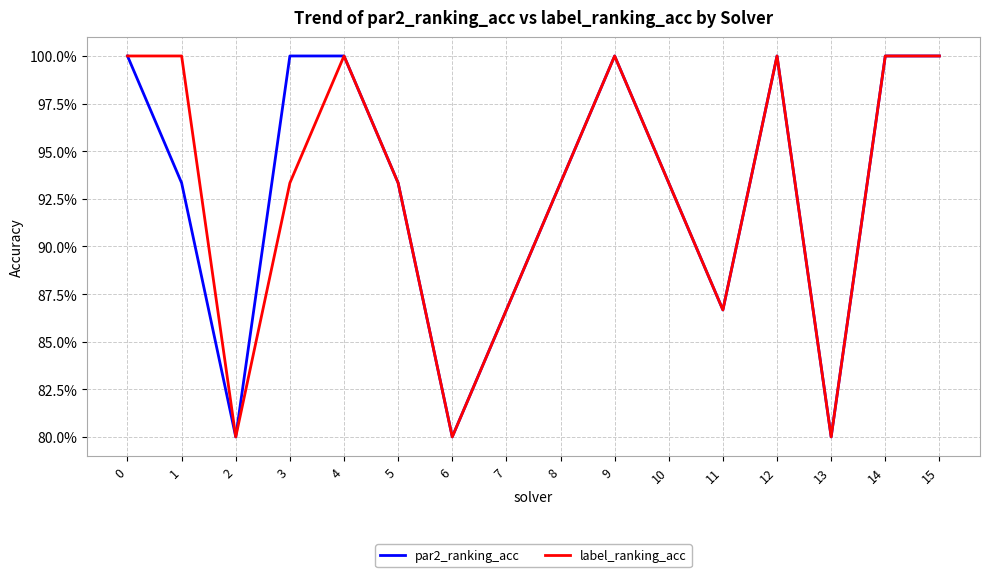

What is the highest value of the par2_ranking_acc series?

1.0